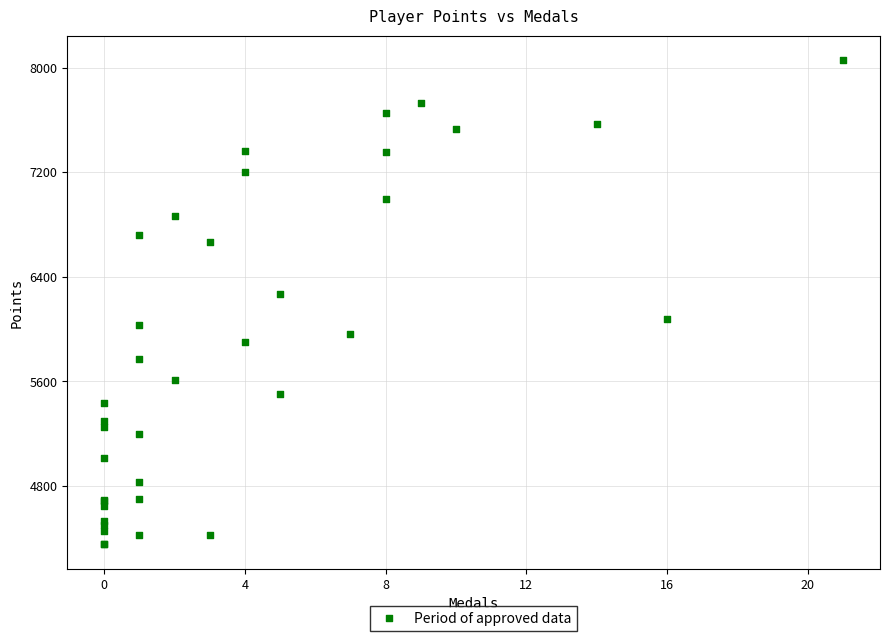

What Y value in the scatter plot is closest to 6205?

6267